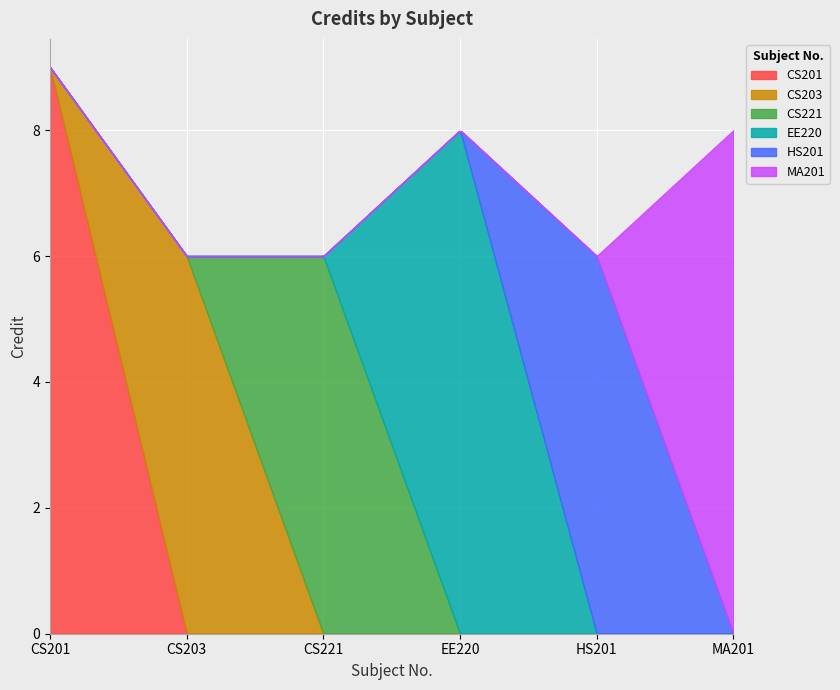

Reading right to left, transcribe all the data shown in this chart.

8	6	8	6	6	9